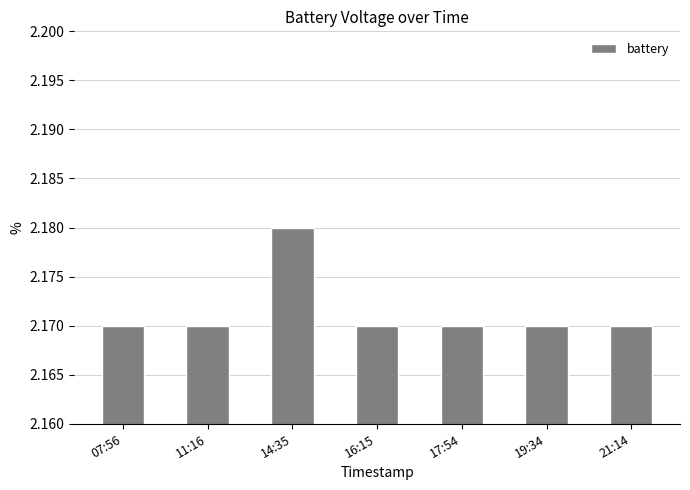

The chart shows a value of 0.5 at 21:14. True or false?

False